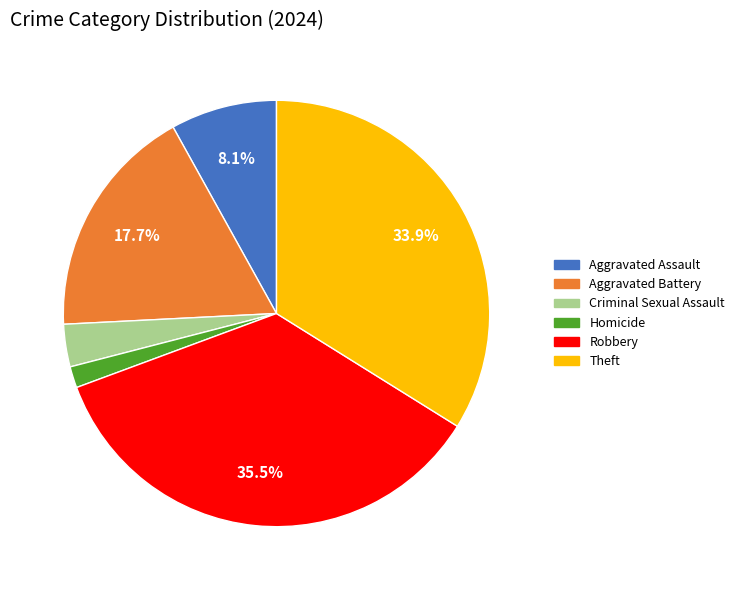

Approximately how many times larger is the value at Theft compared to Robbery?

1.0